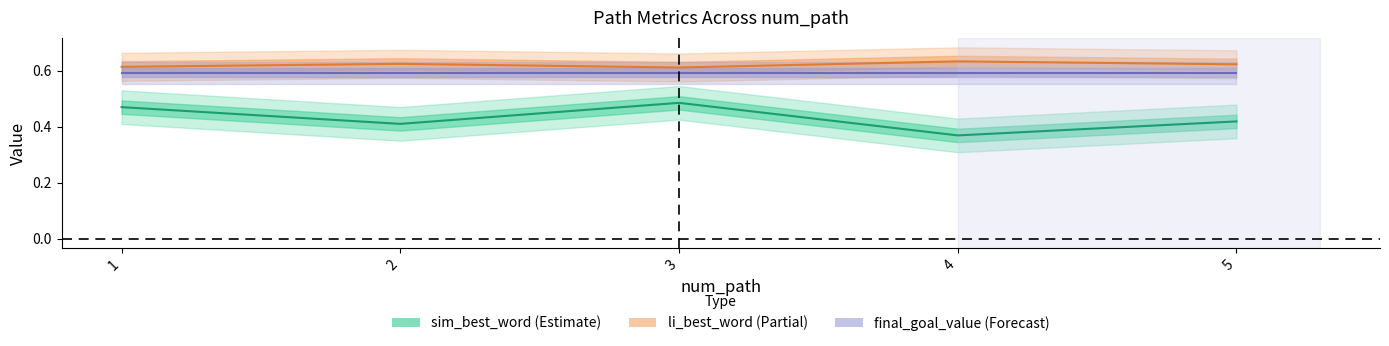

What is the lowest value of the sim_best_word (Estimate) series?

0.4